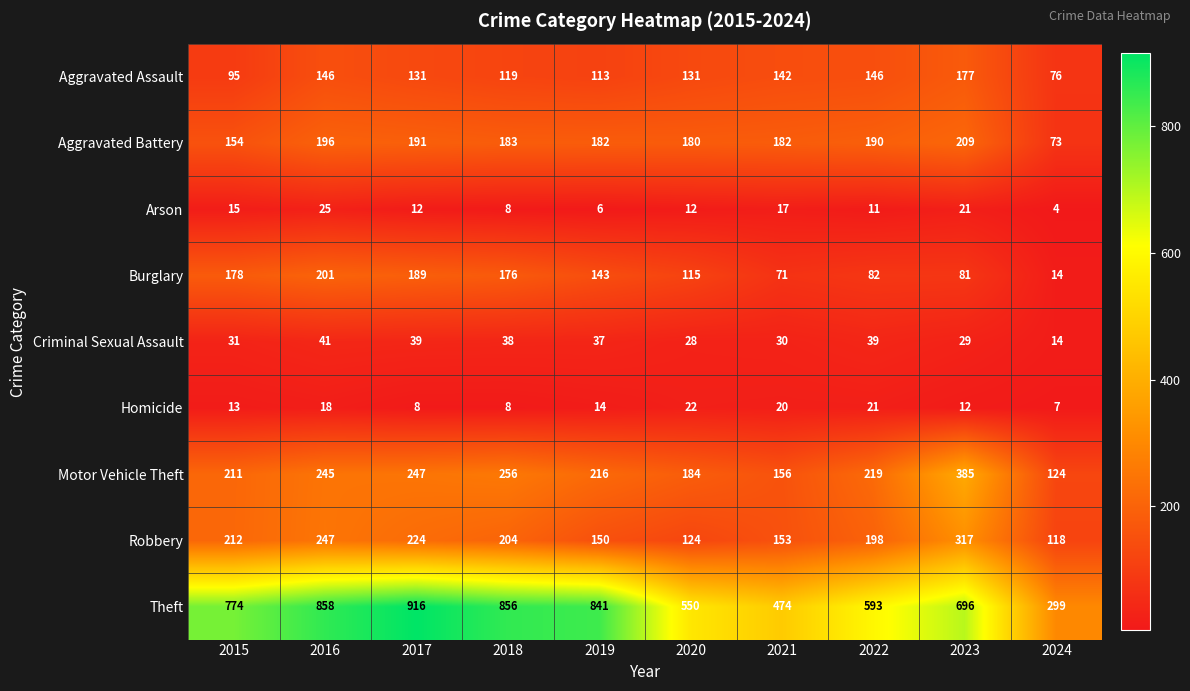

What is the difference between the second highest and second lowest values in the Criminal Sexual Assault series?

11